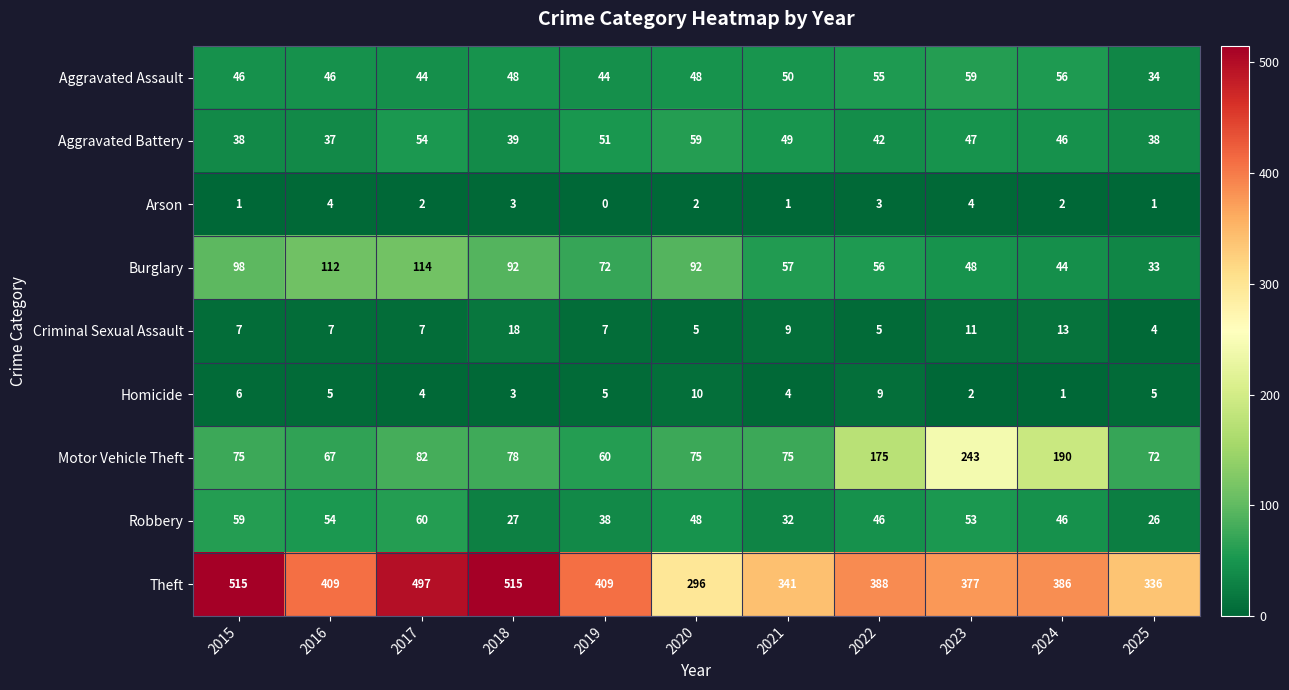

Which series changed the most between 2020 and 2024?

Motor Vehicle Theft